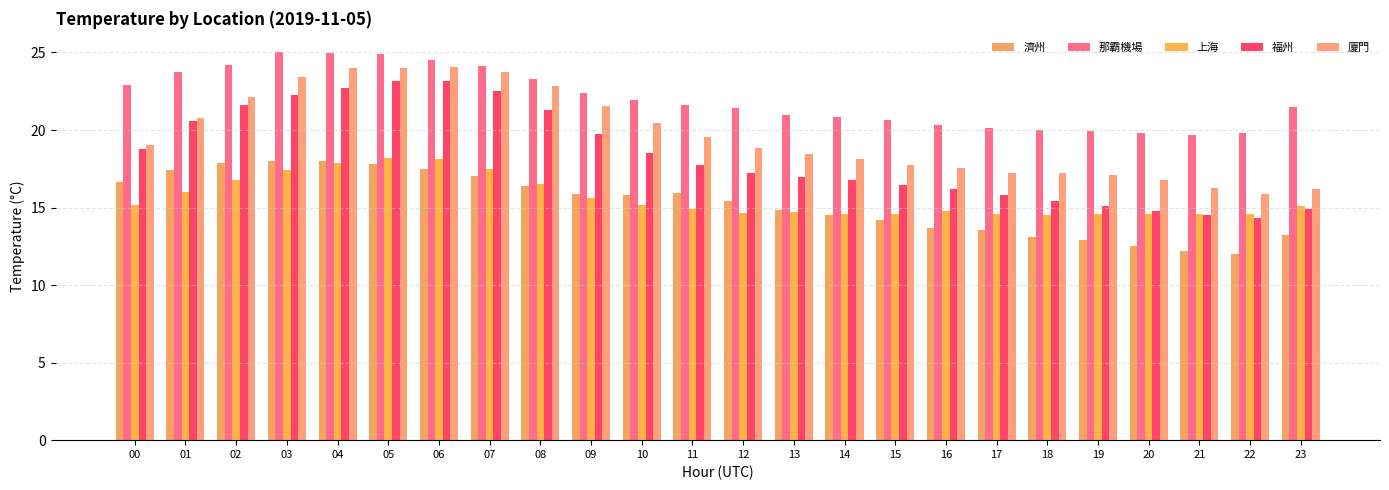

Rank the series at 04 from highest to lowest value.

那霸機場, 廈門, 福州, 濟州, 上海